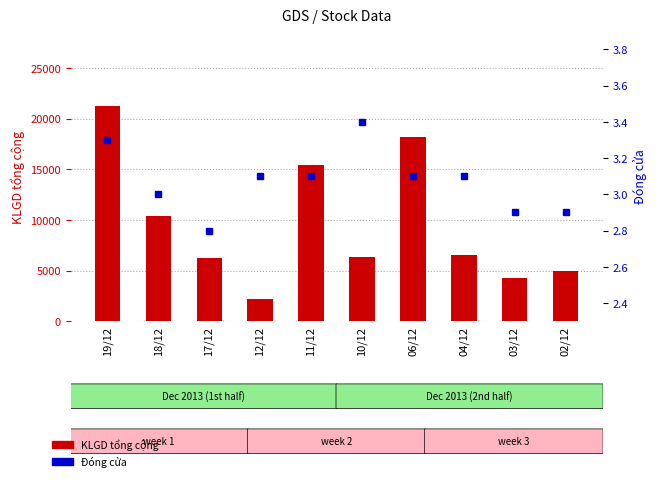

How many Đóng cửa values are between 2 and 3?

4